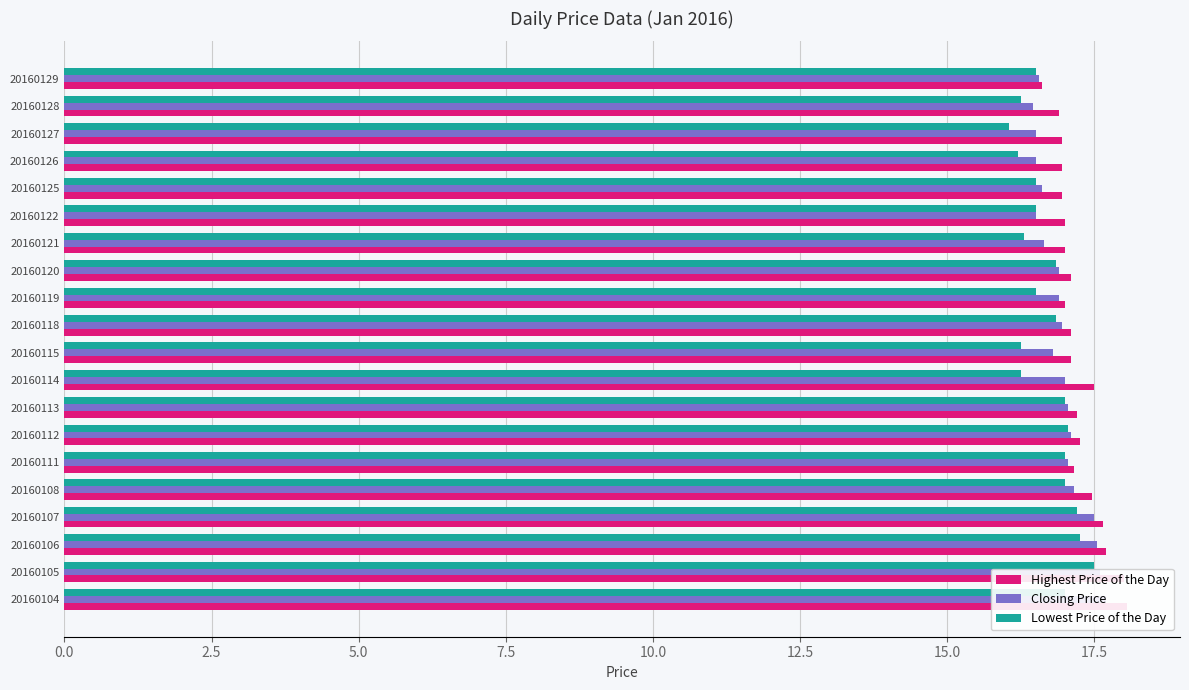

Are the bars horizontal?

Yes